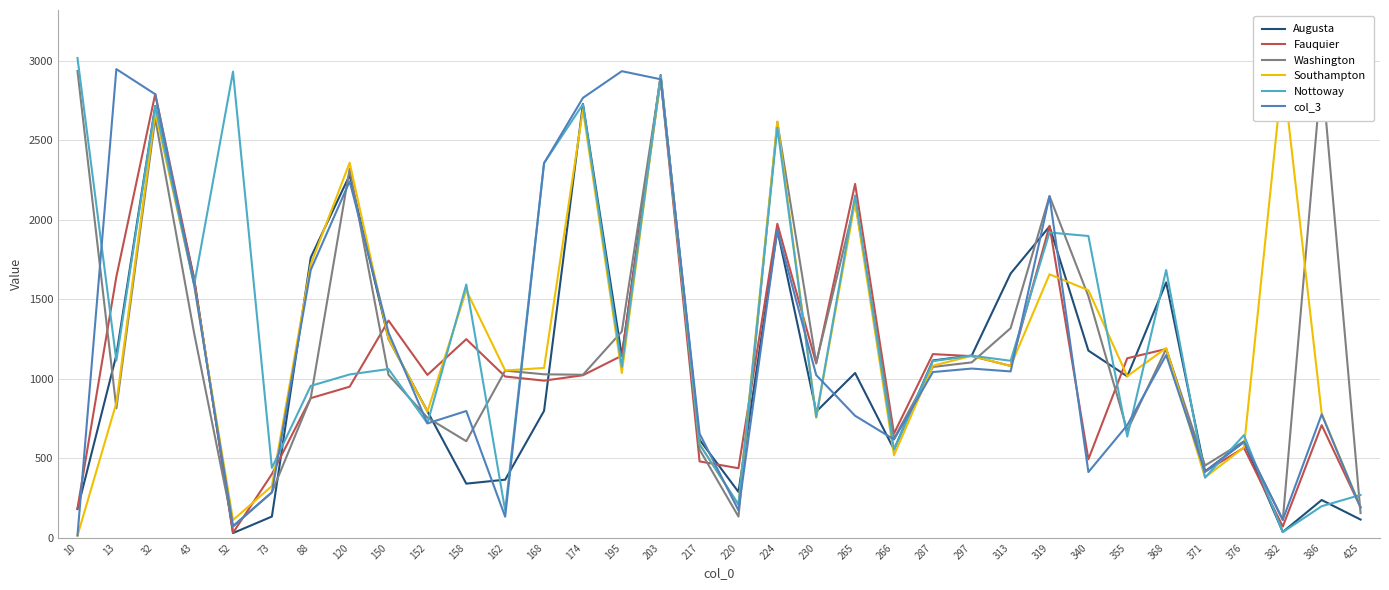

What is the difference between the second highest and second lowest values in the Southampton series?

2791